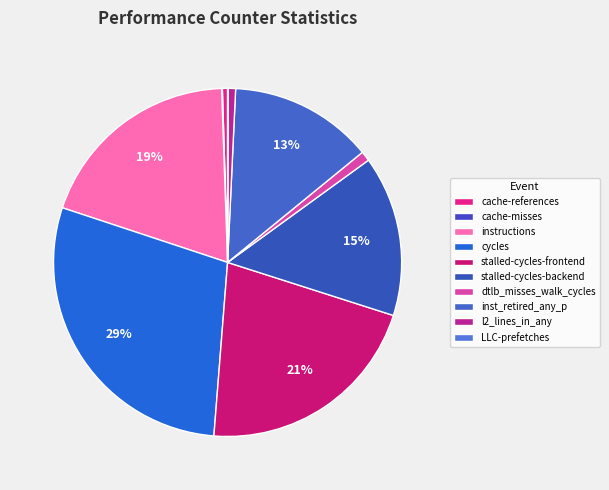

To the nearest percent, what is the average slice percentage?

10%